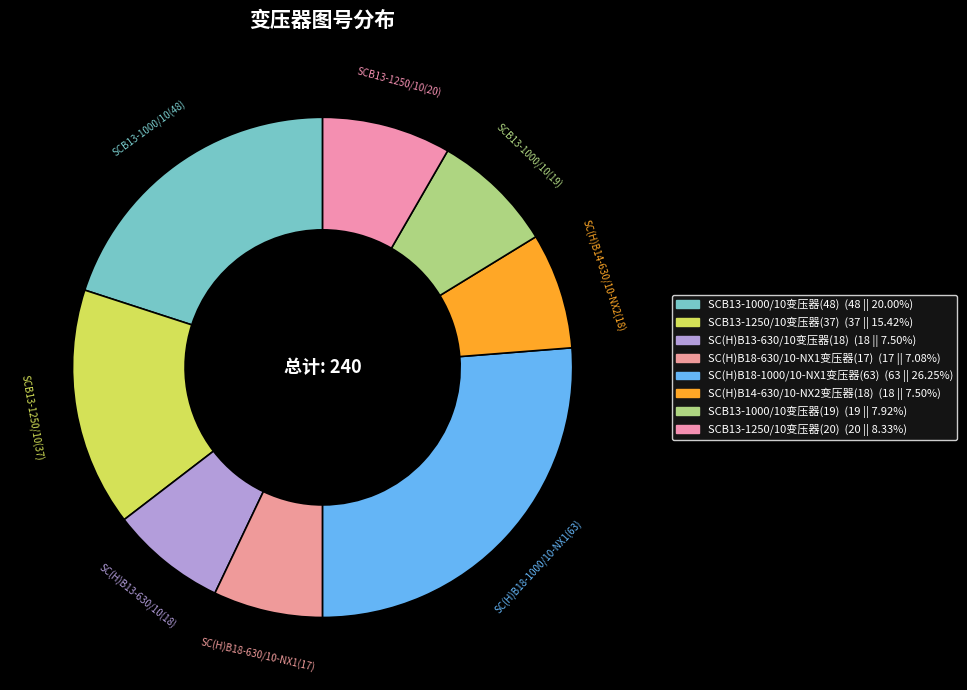

What percentage is NOT represented by SCB13-1250/10变压器(37)?

84.6%